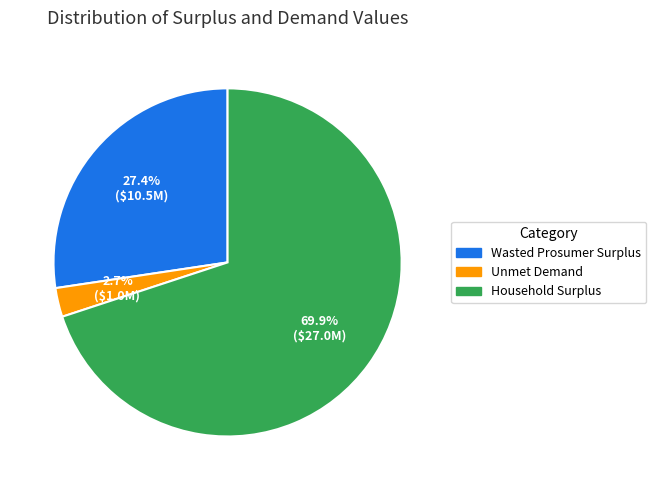

True or false: Unmet Demand accounts for 3% of the total.

True